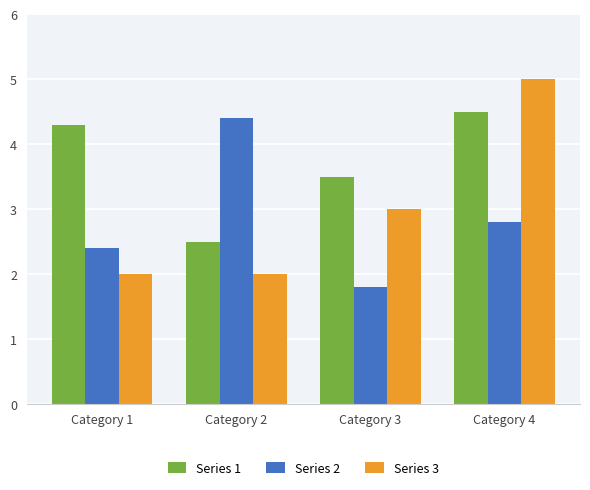

Reading left to right, list all the values displayed in this chart.

Series 1: 4.3	2.5	3.5	4.5
Series 2: 2.4	4.4	1.8	2.8
Series 3: 2.0	2.0	3.0	5.0